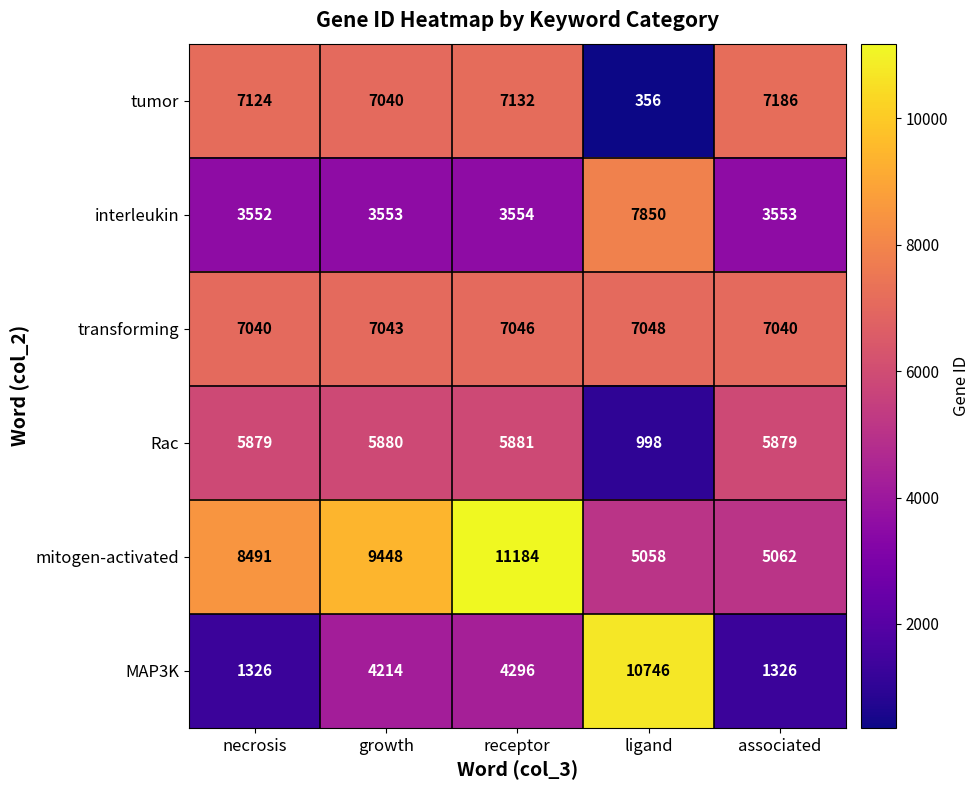

At associated, list the series in order from smallest to largest.

MAP3K, interleukin, mitogen-activated, Rac, transforming, tumor